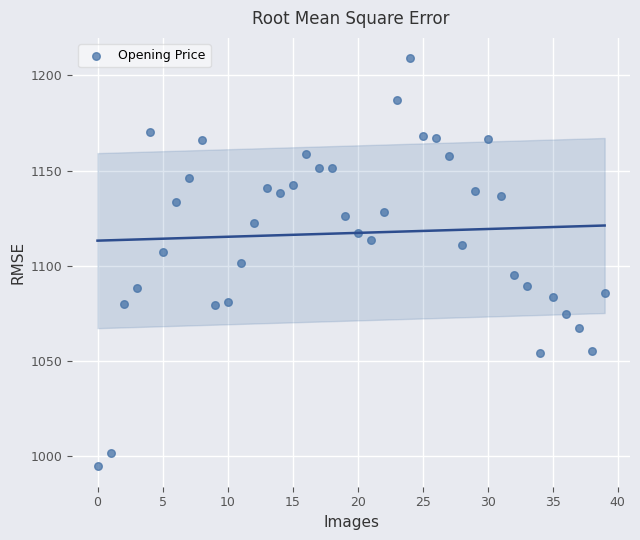

What is the range of Y values (max minus min)?

214.4